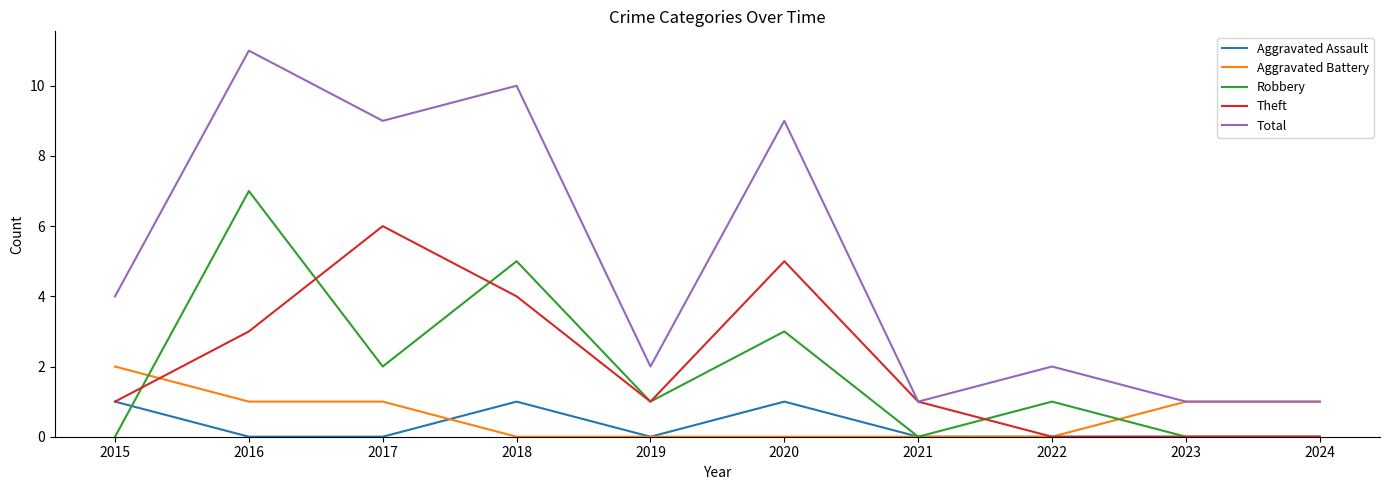

How many categories are shown in the chart?

10